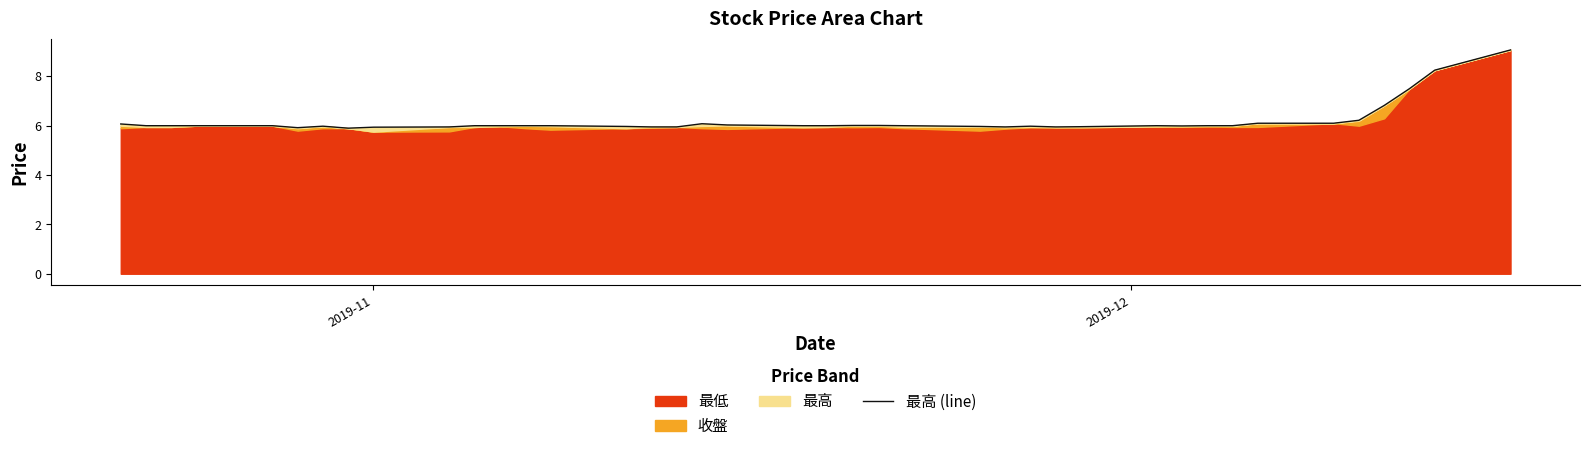

What is the difference between the second highest and minimum values?

2.3